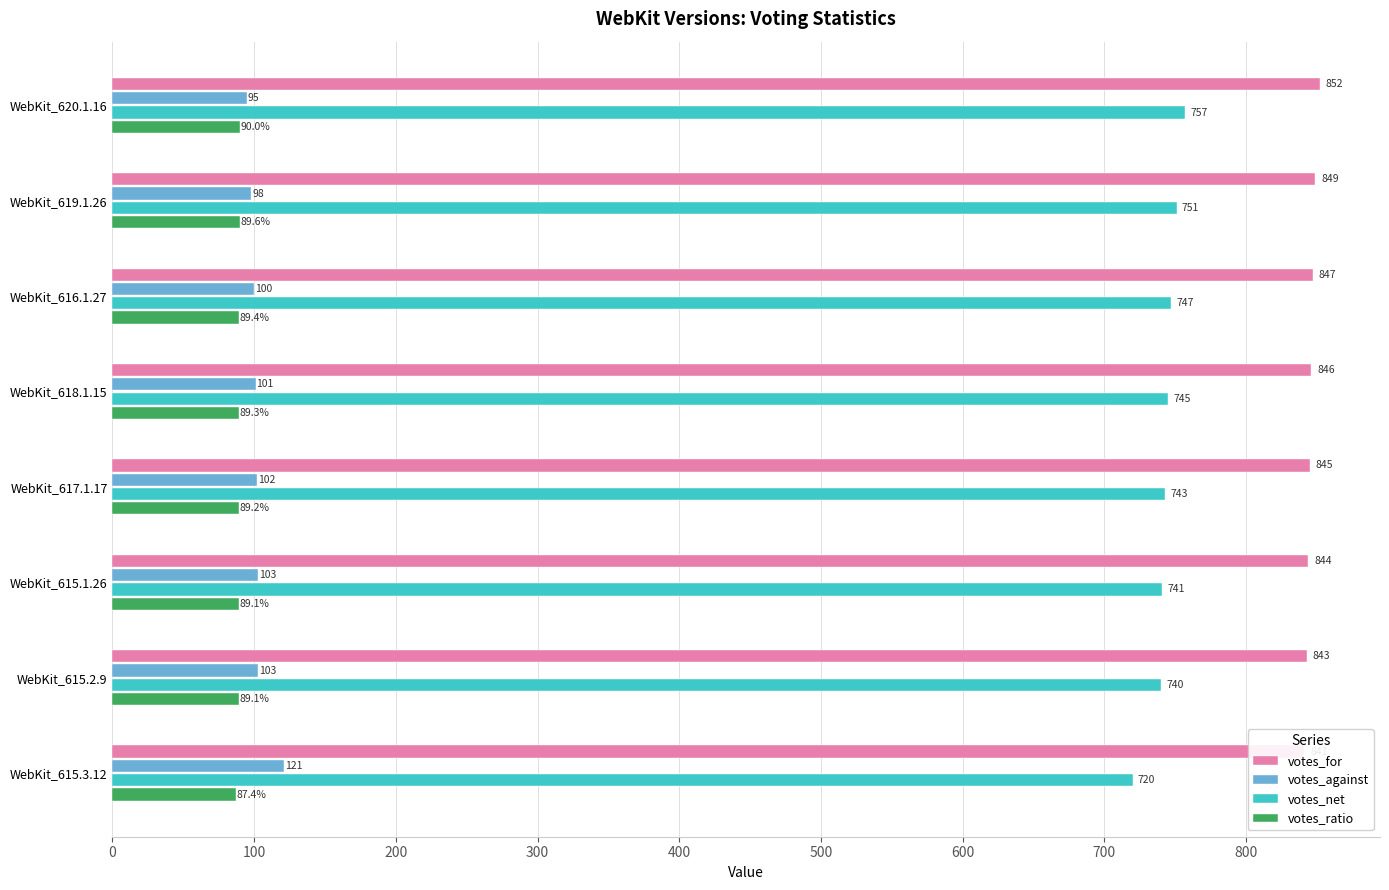

Reading left to right, list all the values displayed in this chart.

votes_for: 852.0	849.0	847.0	846.0	845.0	844.0	843.0	841.0
votes_against: 95.0	98.0	100.0	101.0	102.0	103.0	103.0	121.0
votes_net: 757.0	751.0	747.0	745.0	743.0	741.0	740.0	720.0
votes_ratio: 90.0	89.6	89.4	89.3	89.2	89.1	89.1	87.4